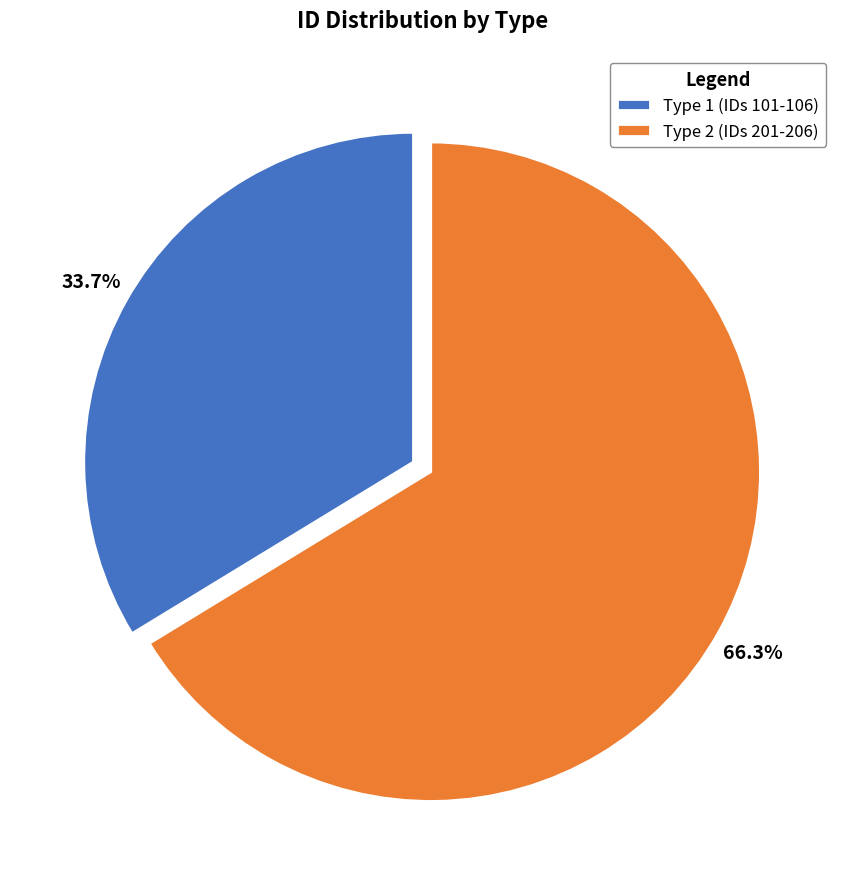

Which has a higher value, Type 1 (IDs 101-106) or Type 2 (IDs 201-206)?

Type 2 (IDs 201-206)